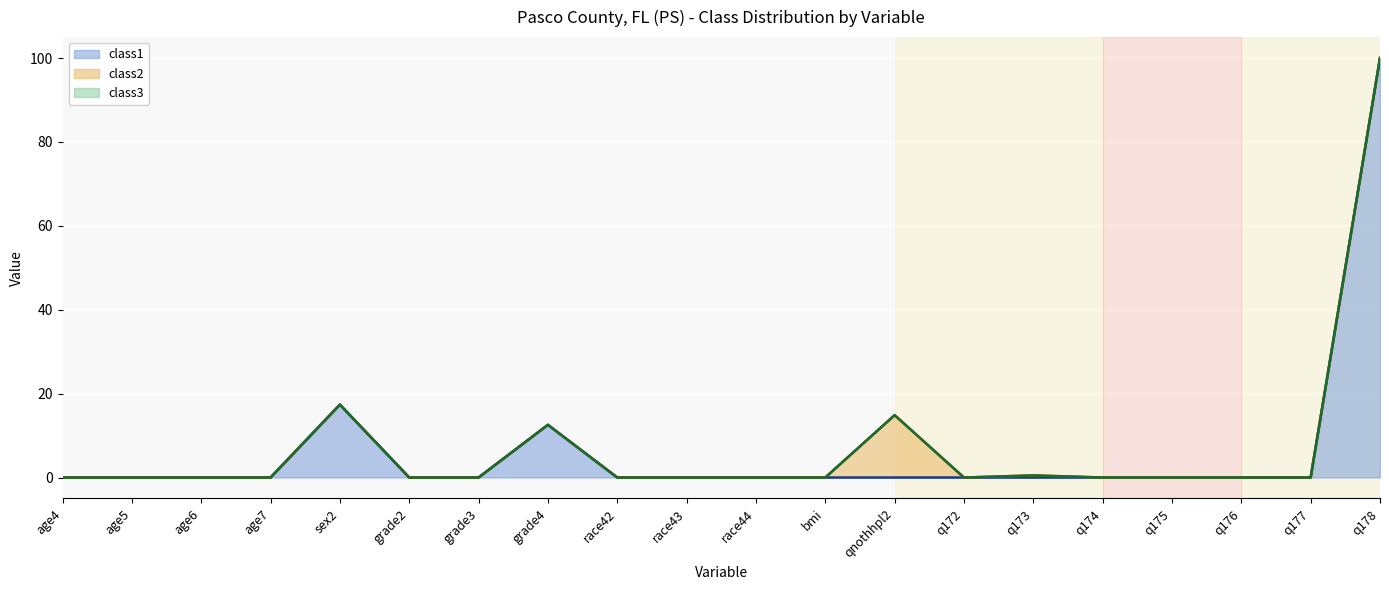

At which category does class1 reach its first local peak?

sex2